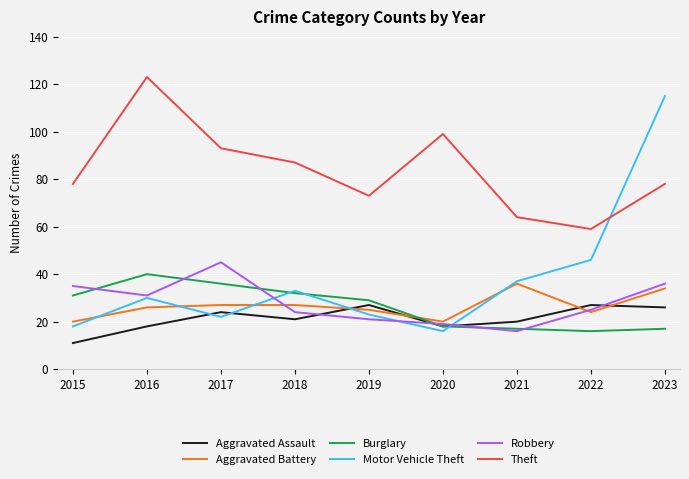

Which series changed the most between 2019 and 2020?

Theft